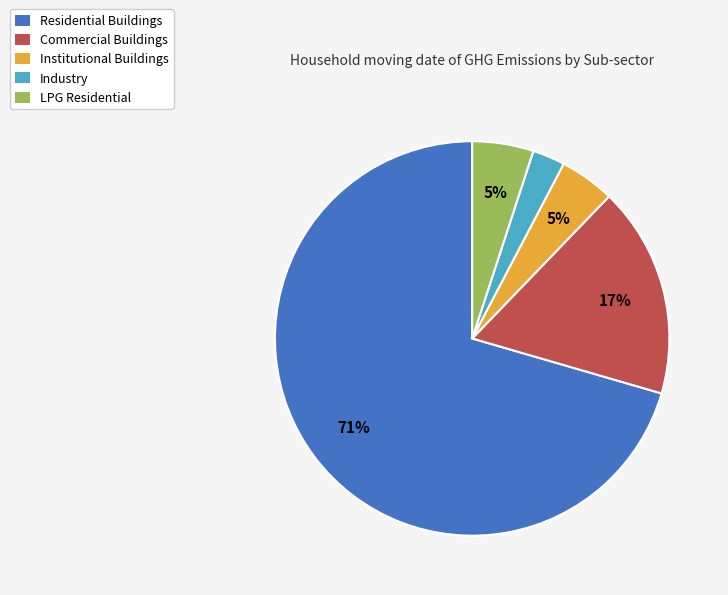

Does Institutional Buildings represent more than half of the total?

No